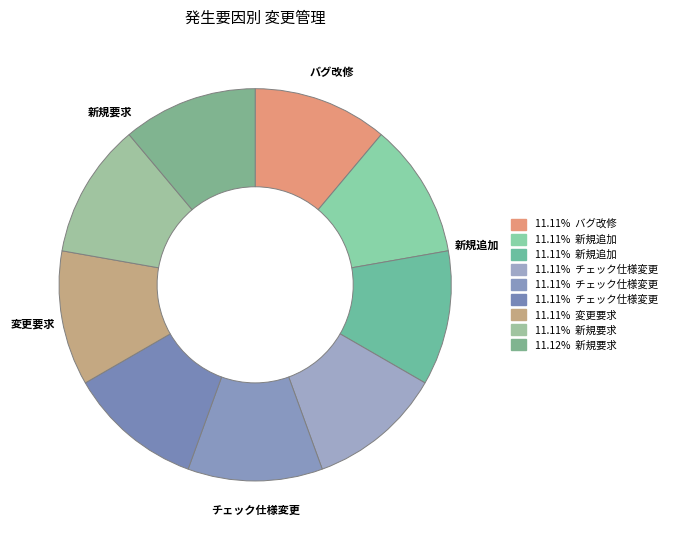

Is there any slice that represents more than half of the pie?

No